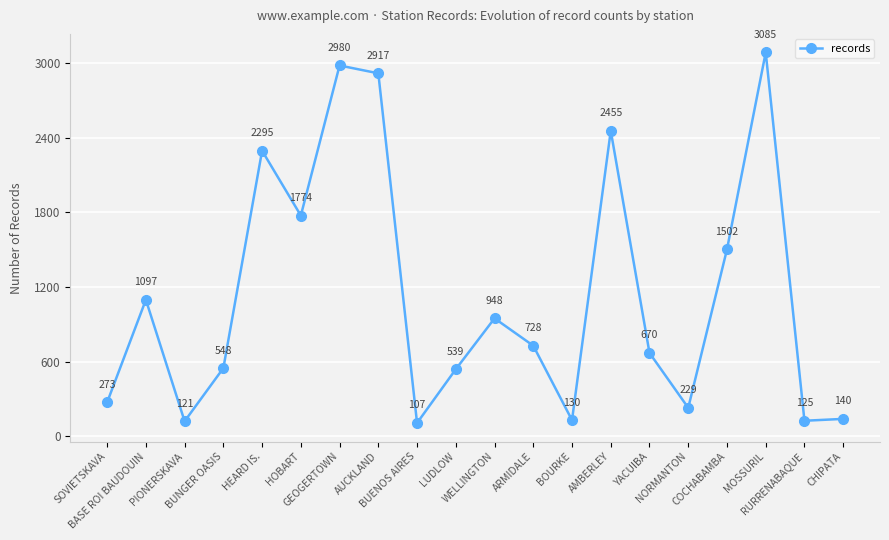

At which label is the value closest to 1596?

COCHABAMBA